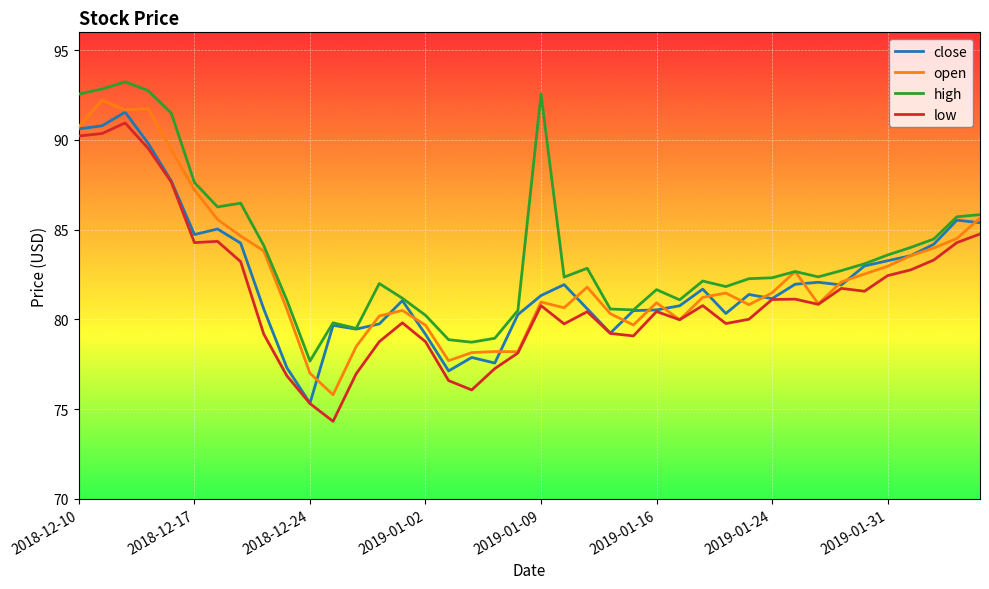

Which series has the largest total across all categories?

high